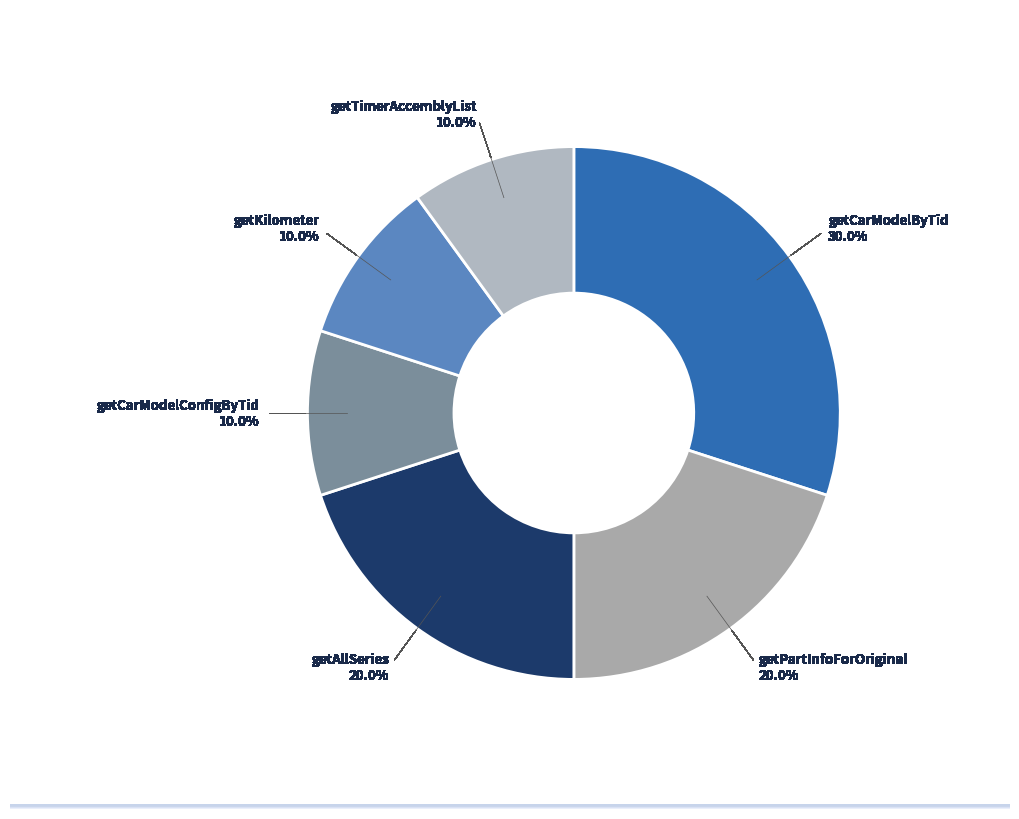

Count the number of slices in the pie.

6